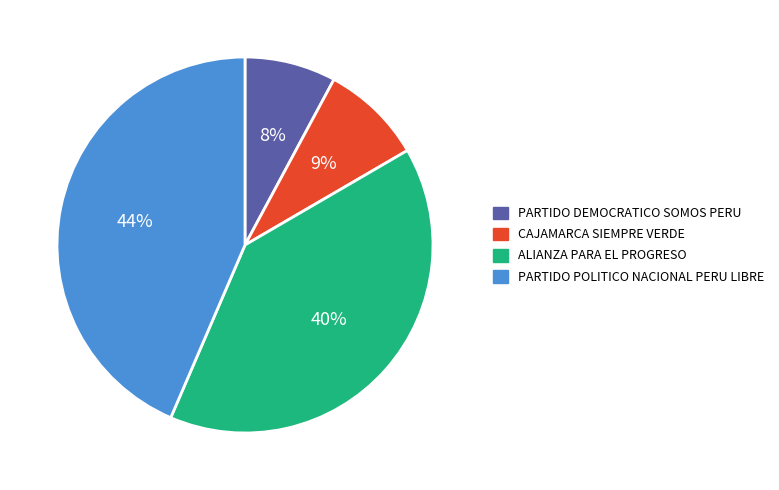

The PARTIDO DEMOCRATICO SOMOS PERU slice represents 8% of the pie. True or false?

True